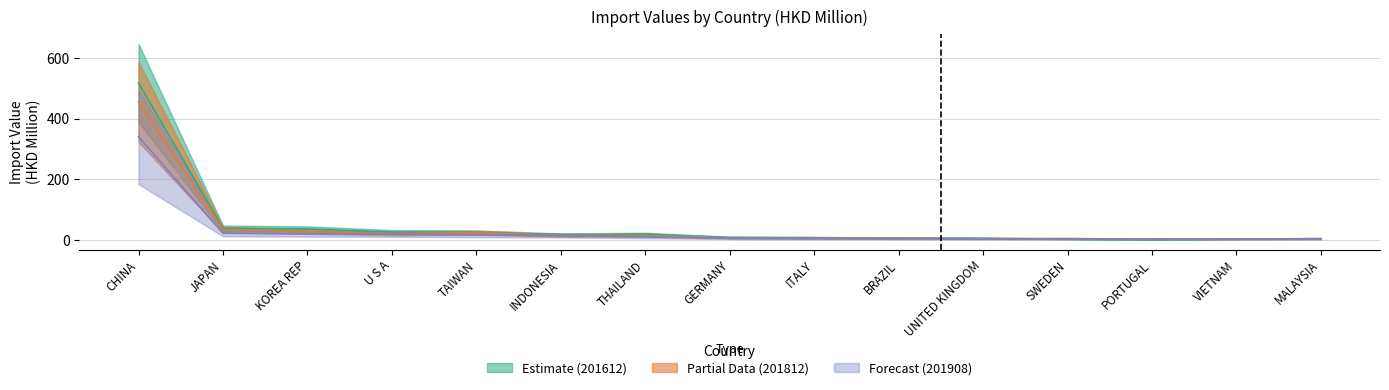

Reading left to right, what are all the values shown in this chart?

201612: CHINA=516.7	JAPAN=37.8	KOREA REP=35.6	U S A=25.9	TAIWAN=24.8	INDONESIA=17.1	THAILAND=18.8	GERMANY=8.2	ITALY=7.4	BRAZIL=6.1	UNITED KINGDOM=5.3	SWEDEN=2.5	PORTUGAL=0.3	VIETNAM=2.5	MALAYSIA=4.5
201812: CHINA=454.5	JAPAN=33.7	KOREA REP=28.1	U S A=21.5	TAIWAN=23.3	INDONESIA=15.1	THAILAND=14.3	GERMANY=6.3	ITALY=5.7	BRAZIL=5.3	UNITED KINGDOM=4.0	SWEDEN=4.5	PORTUGAL=2.3	VIETNAM=2.6	MALAYSIA=3.6
201908: CHINA=339.6	JAPAN=21.9	KOREA REP=19.9	U S A=18.9	TAIWAN=16.3	INDONESIA=14.6	THAILAND=10.0	GERMANY=5.5	ITALY=4.5	BRAZIL=3.9	UNITED KINGDOM=3.1	SWEDEN=2.9	PORTUGAL=2.5	VIETNAM=2.5	MALAYSIA=2.4